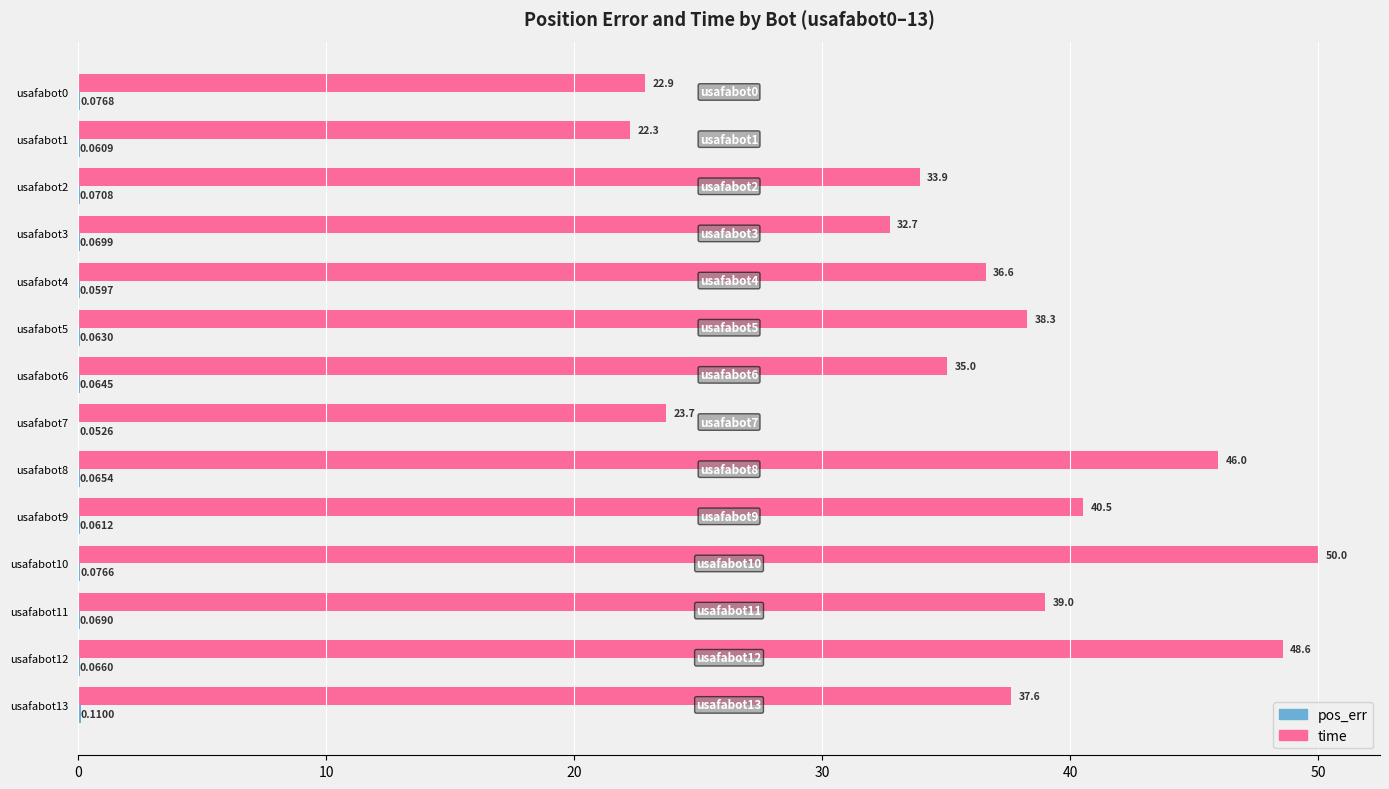

At which category is the sum across all series the highest?

usafabot10